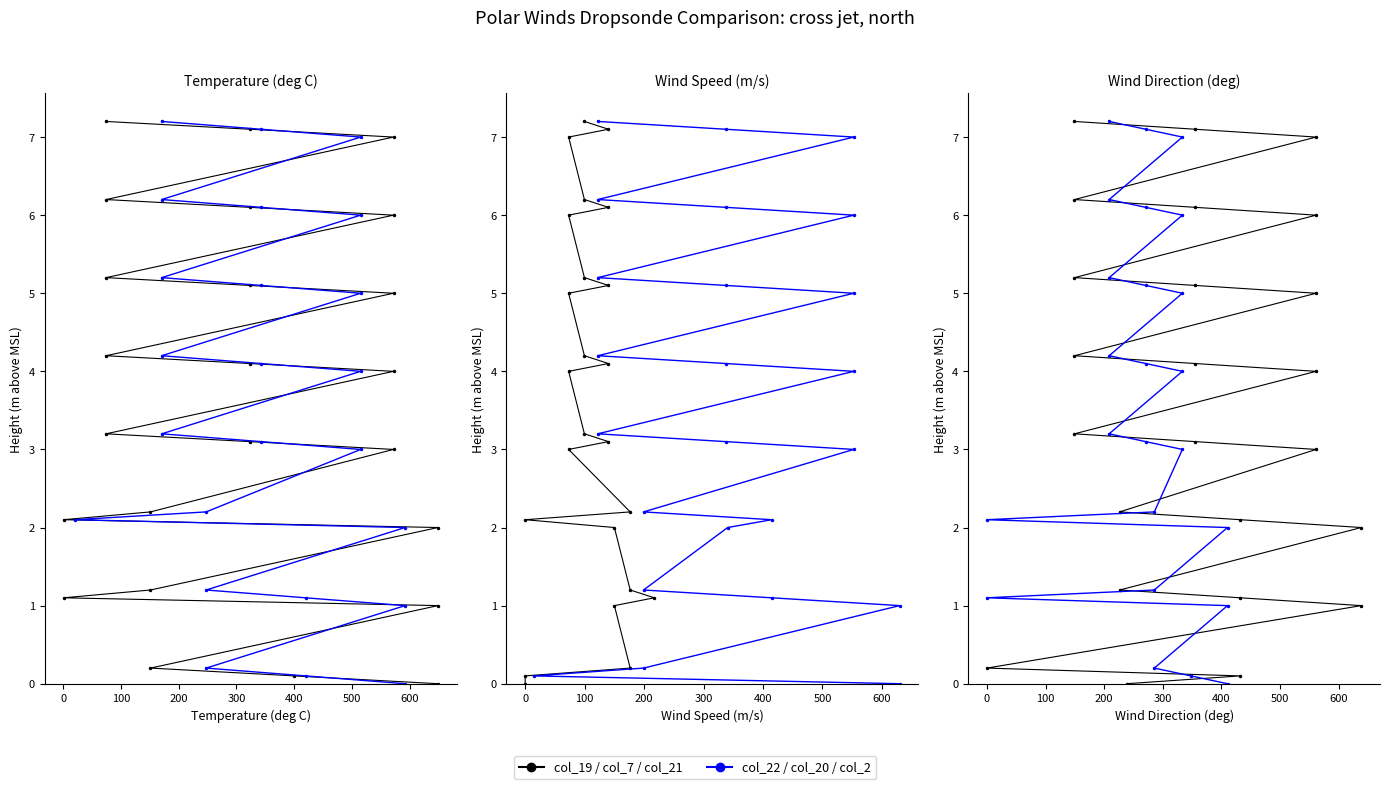

True or false: col_20 has more than 0 interior local peaks.

False